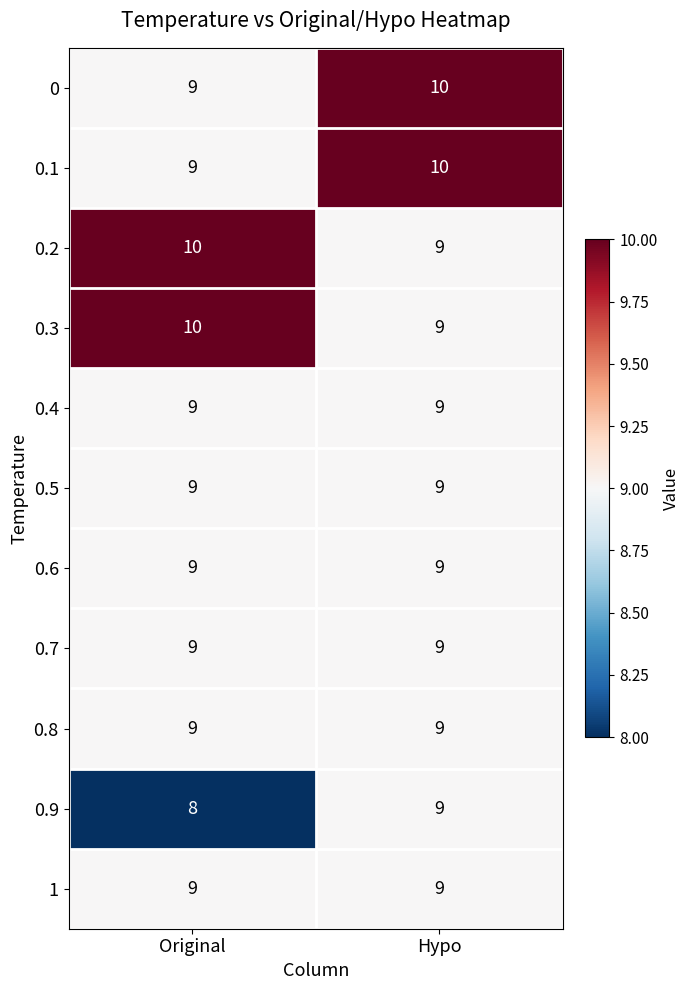

List the labels in order of 0.2 value, smallest first.

Hypo, Original